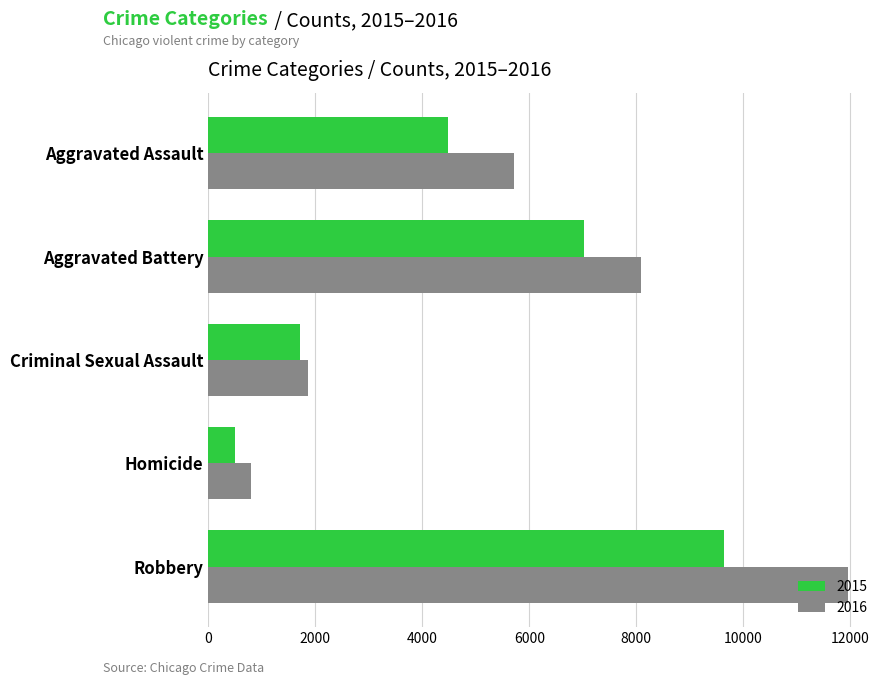

Which label corresponds to the largest value in the chart?

Robbery